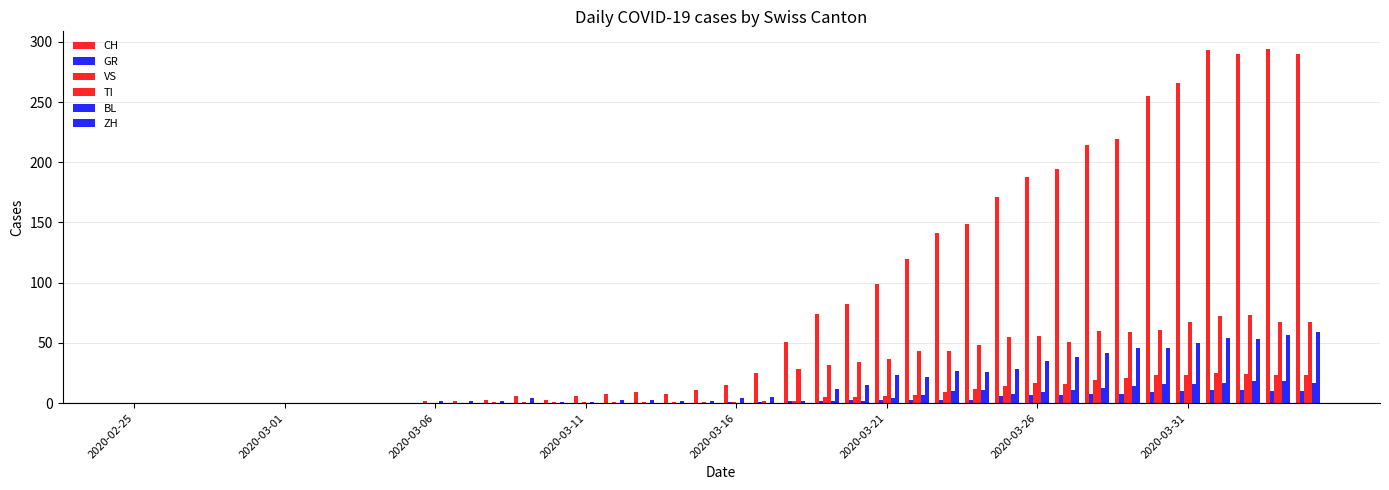

Are the bars horizontal?

No